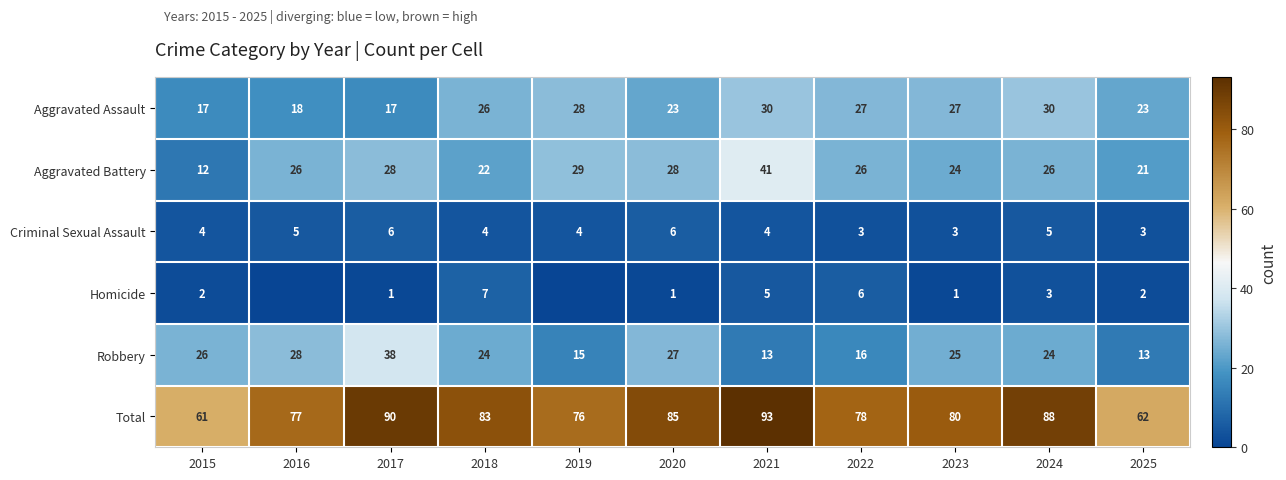

Is the value of Total at 2020 greater than the value of Aggravated Battery at 2022?

Yes